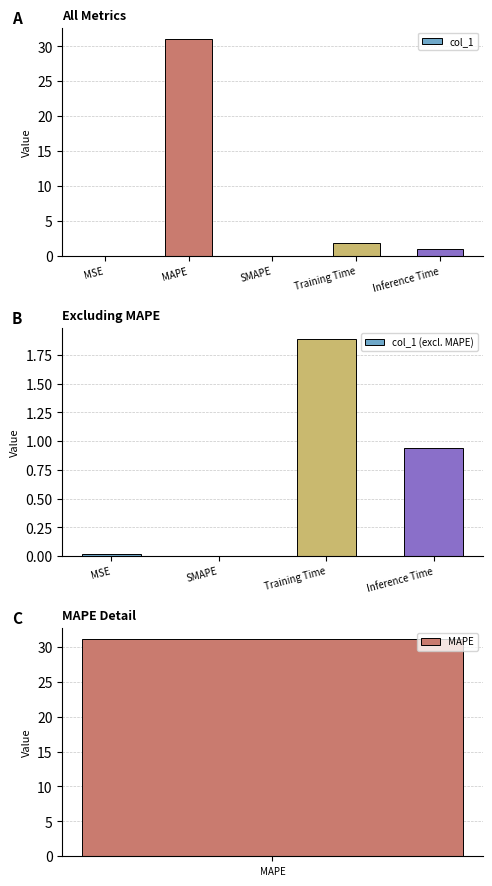

Reading right to left, extract all data points from this chart.

0.9	1.9	0.0	31.1	0.0